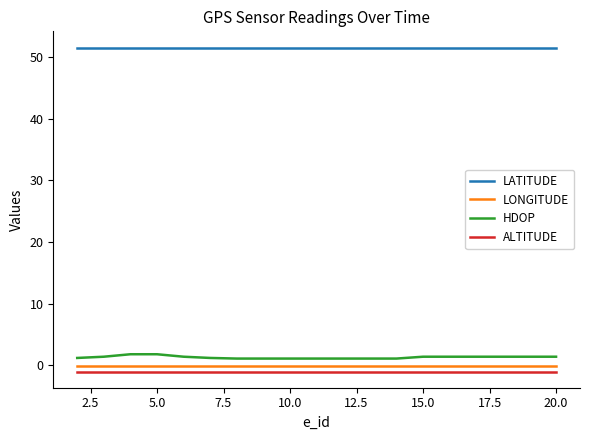

Which series has the widest spread of values?

HDOP